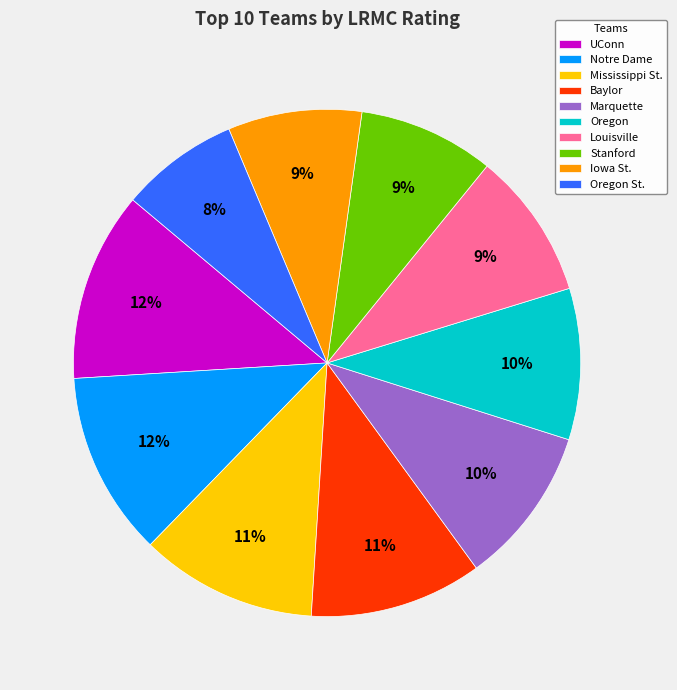

Which slice is the smallest?

Oregon St.